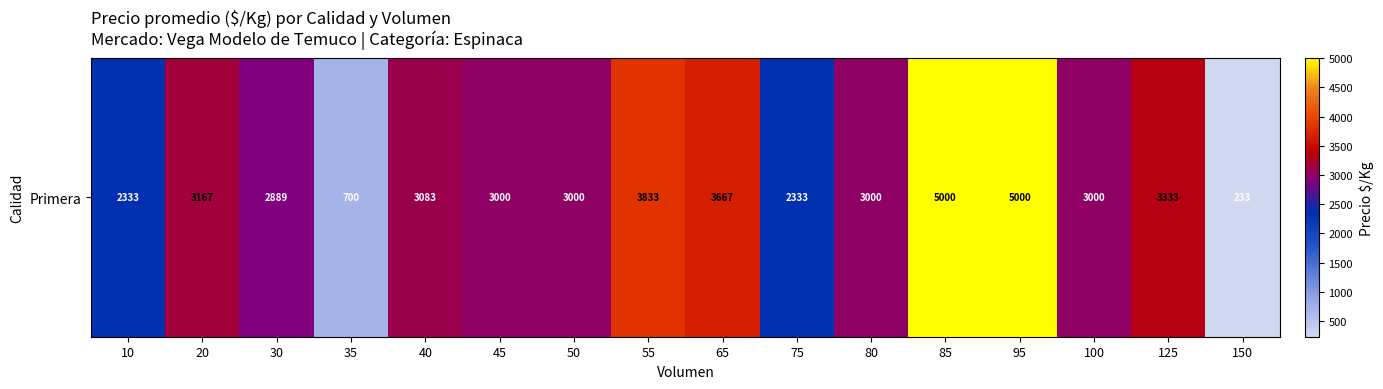

Reading left to right, list all the values displayed in this chart.

2333	3167	2889	700	3083	3000	3000	3833	3667	2333	3000	5000	5000	3000	3333	233